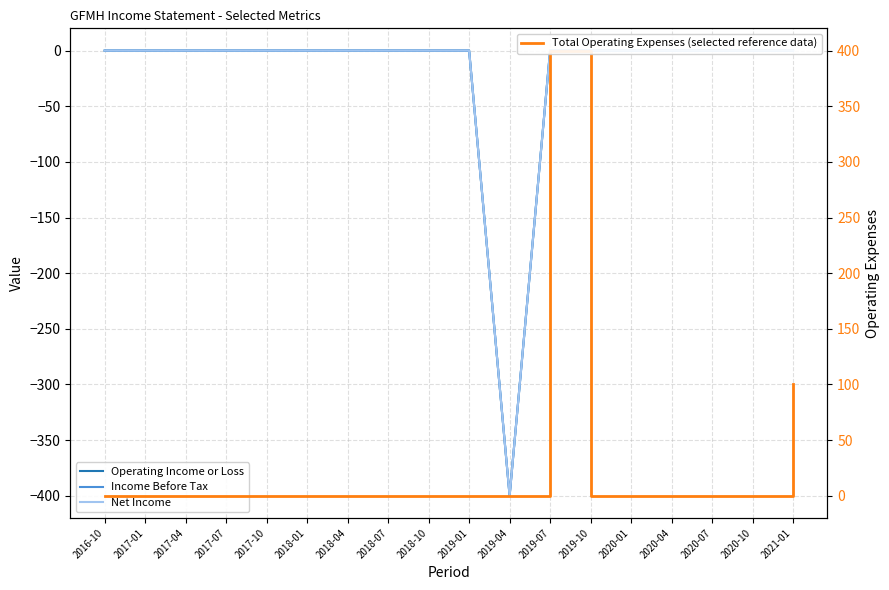

What is the label of the 14th point from the right?

2017-10